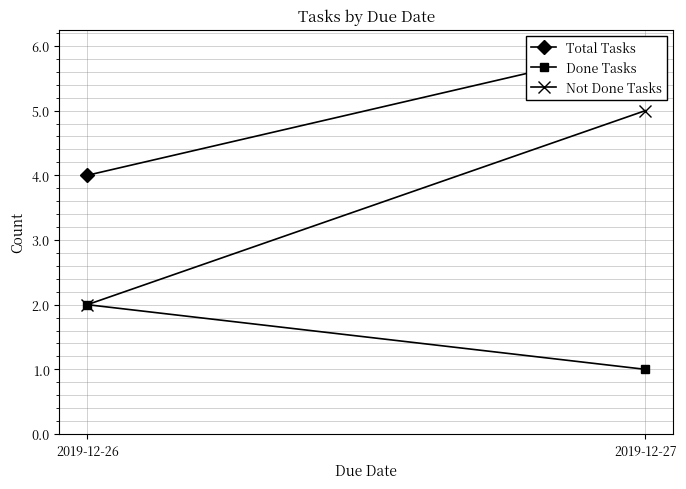

Between 2019-12-26 and 2019-12-27, which series saw the biggest shift?

Not Done Tasks